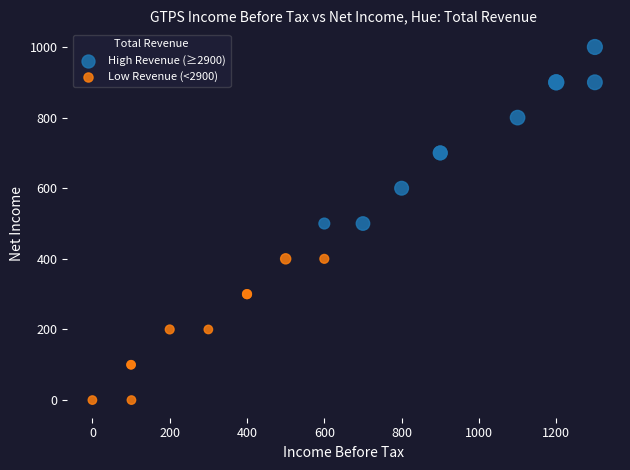

Which series has the widest spread of Y values?

High Revenue (≥2900)